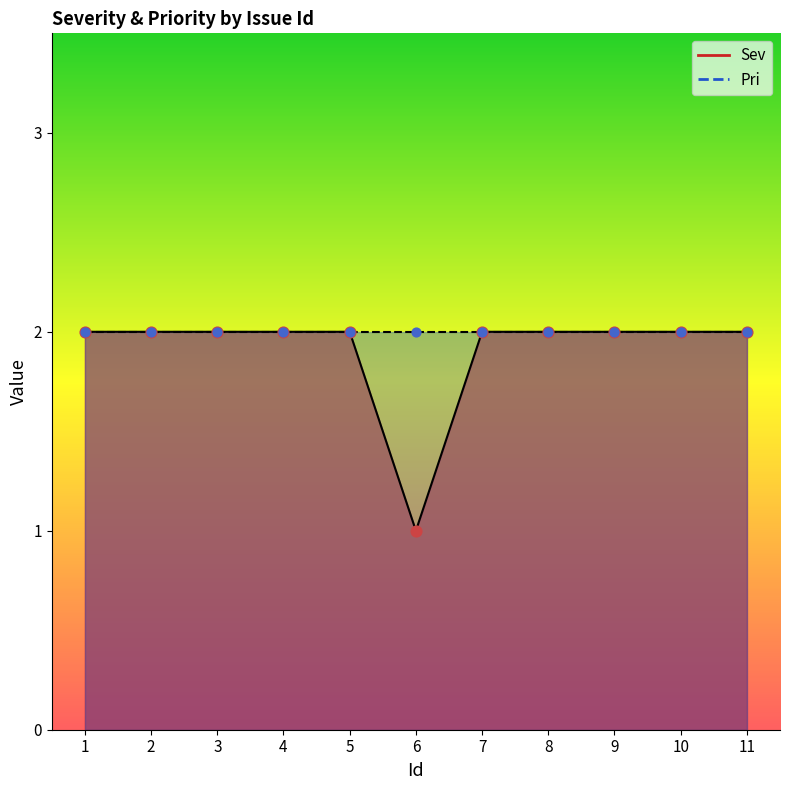

Between 1 and 3, which is larger?

1